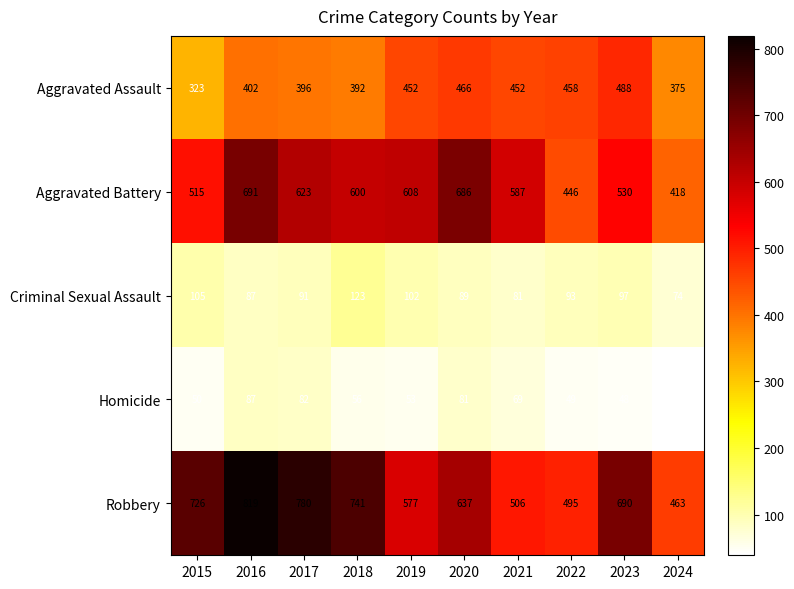

At 2021, list the series in order from smallest to largest.

Homicide, Criminal Sexual Assault, Aggravated Assault, Robbery, Aggravated Battery